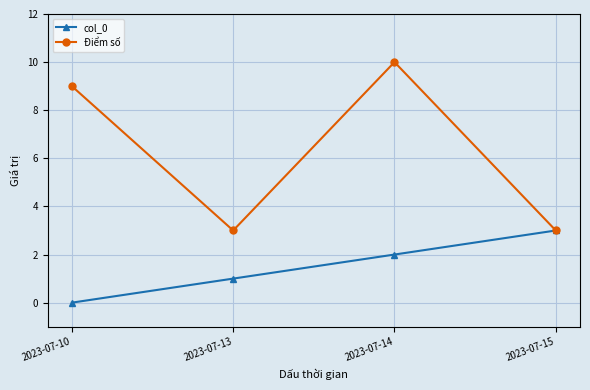

What is the sum of all col_0 values?

6